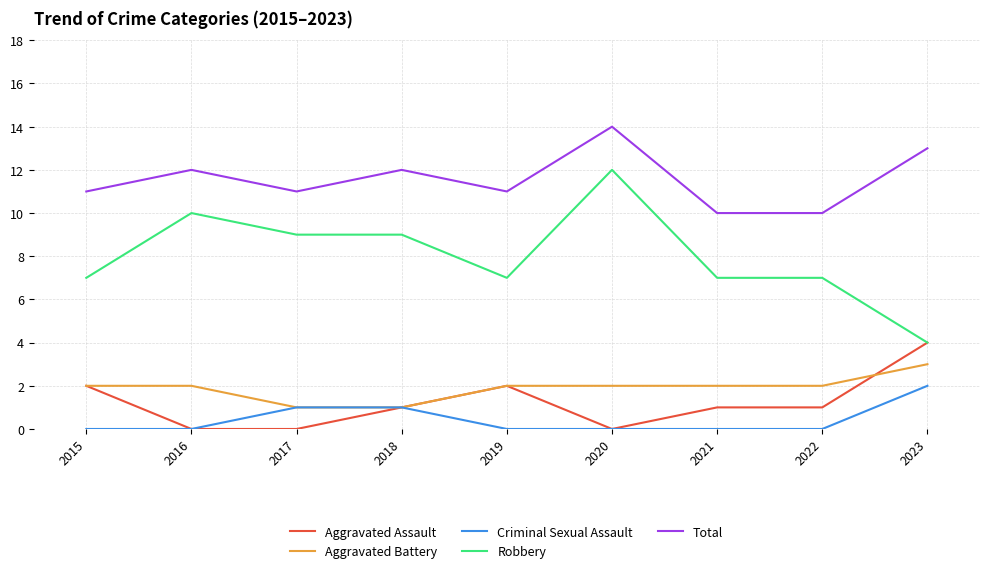

What is the approximate value of Robbery at 2020?

12